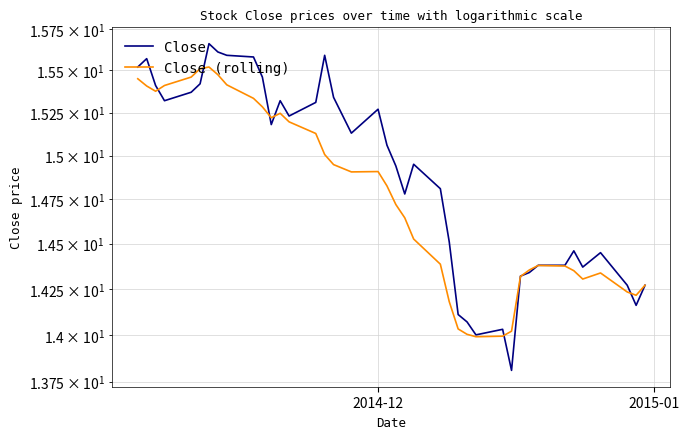

Rank the series by their average value, from highest to lowest.

Close, Close (rolling)